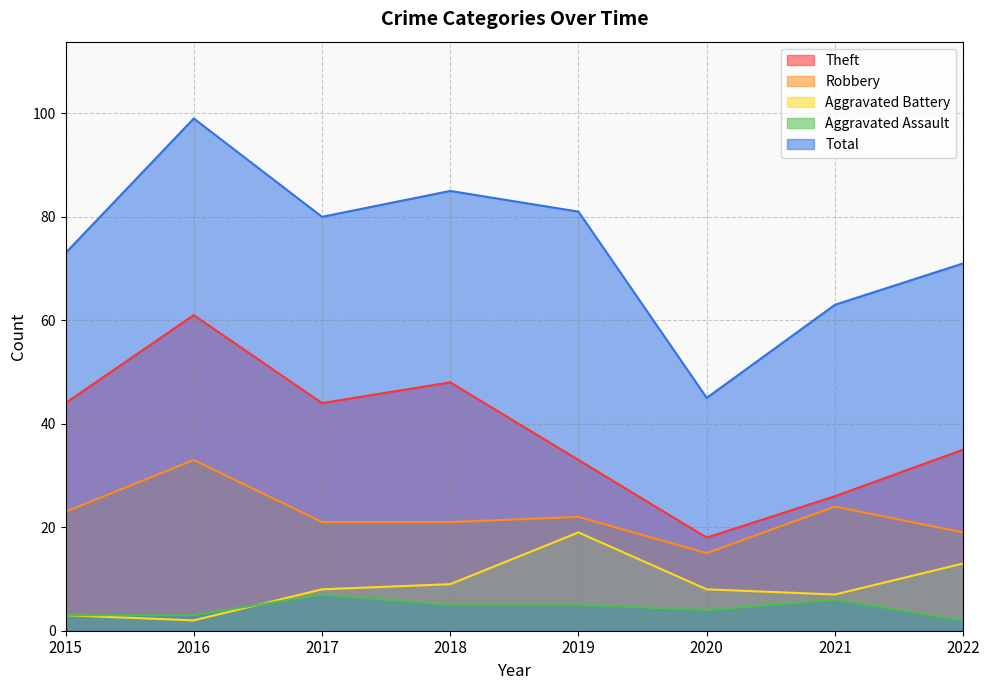

At which label does Aggravated Battery first exceed 8?

2018